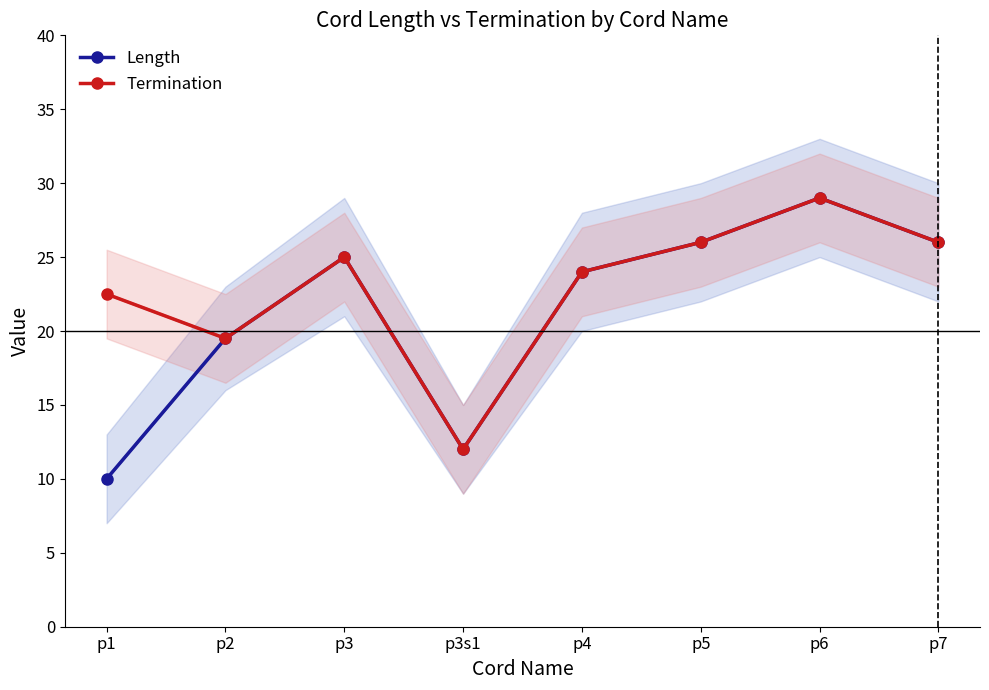

Where is Termination nearest to the value 20?

p2